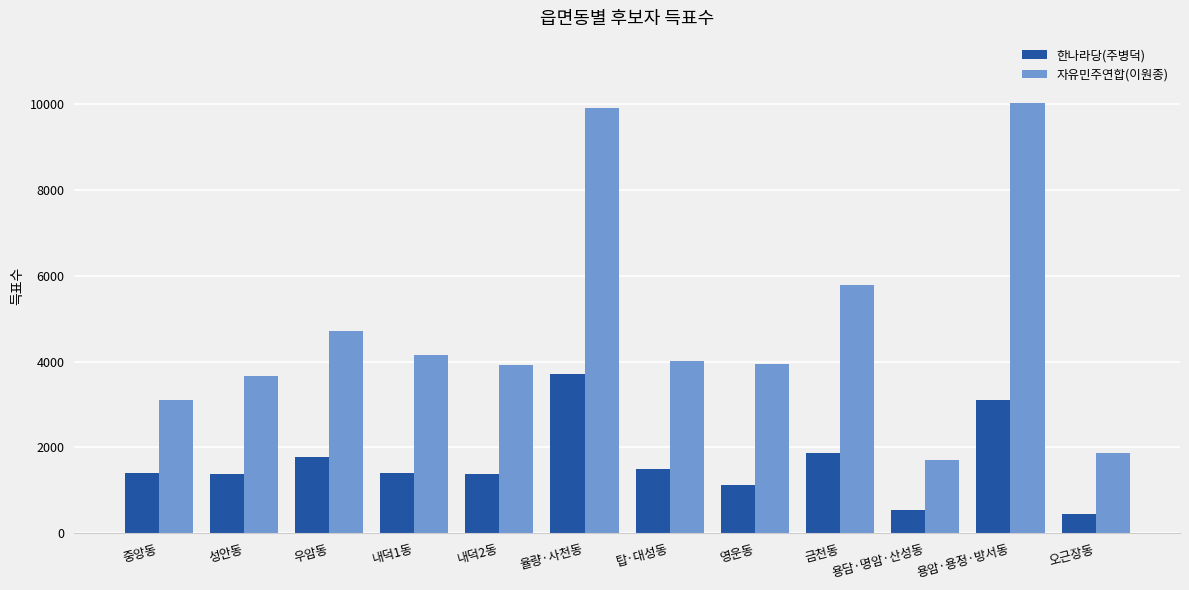

Is it true that 한나라당(주병덕) equals 541 at 용담·명암·산성동?

True